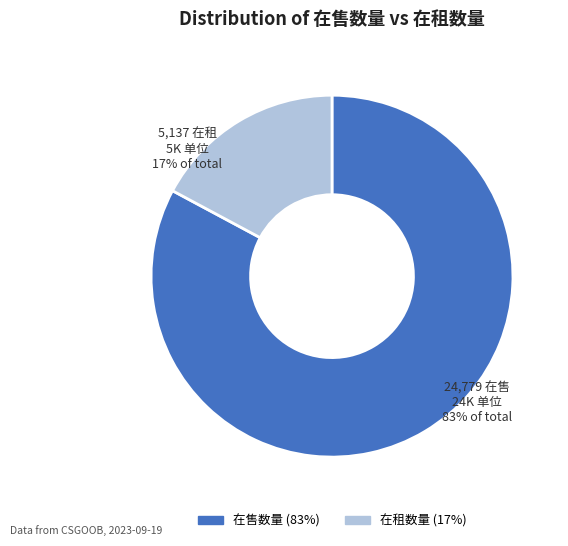

Which slice represents more than half of the pie?

在售数量